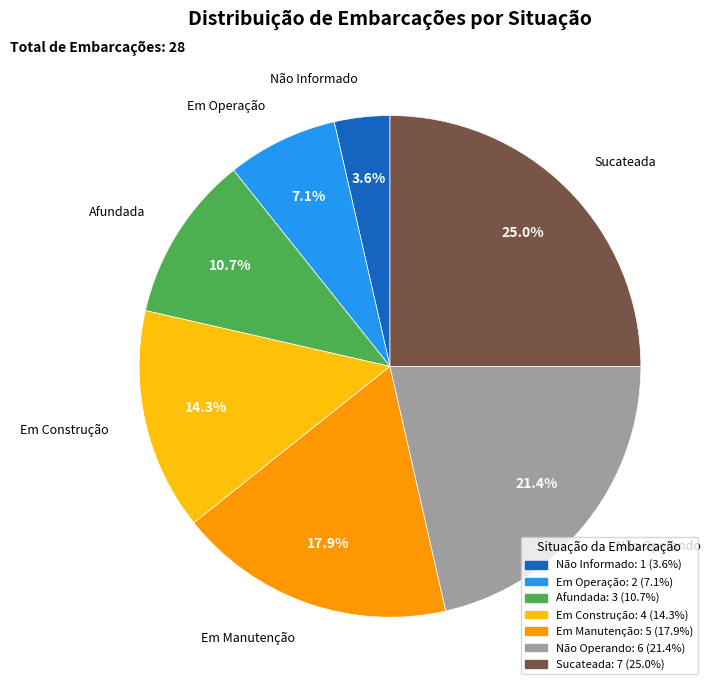

To the nearest percent, what portion does Em Operação represent?

7%